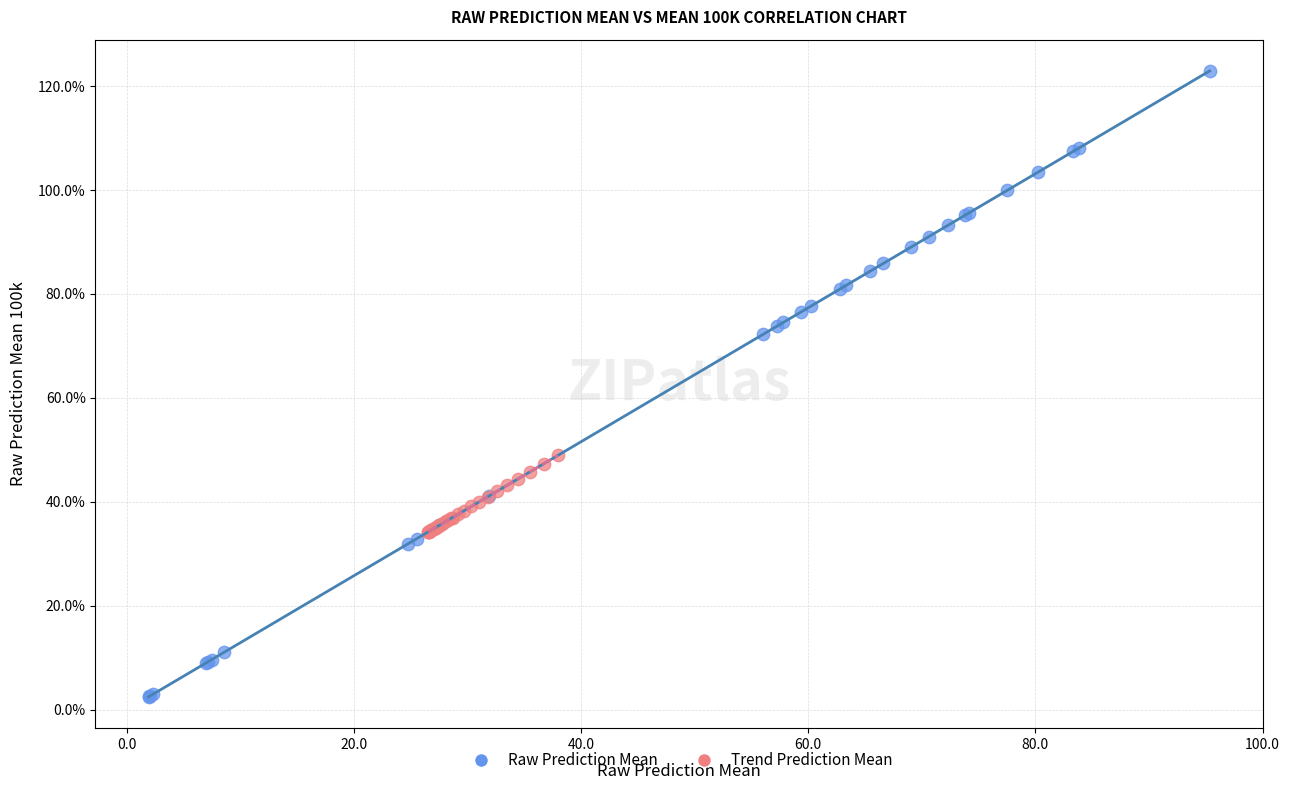

Which series reaches the minimum Y coordinate?

Raw Prediction Mean